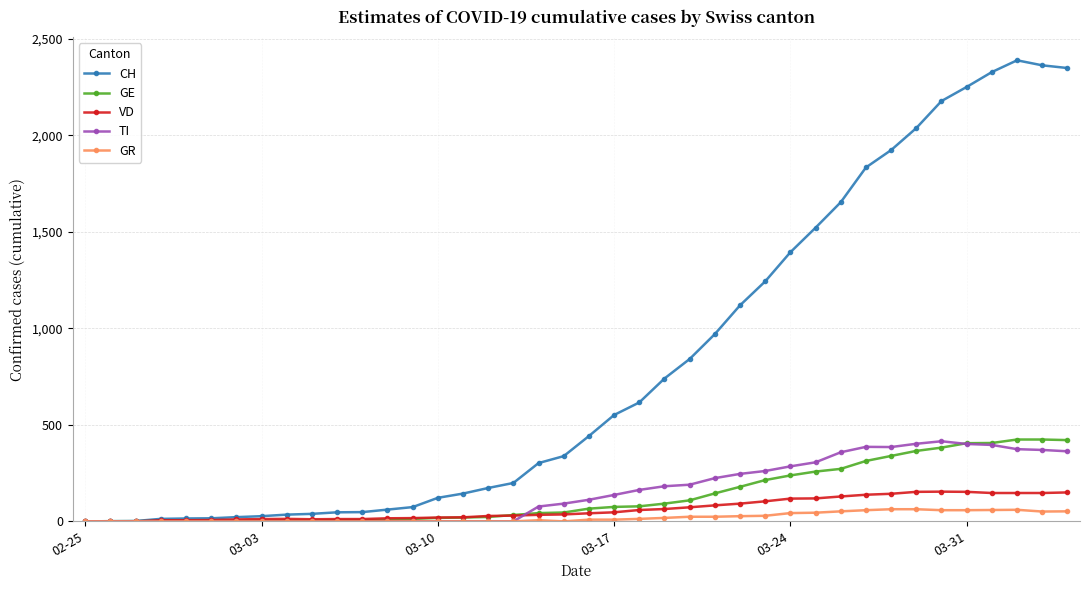

How many values in the GE series are below 66?

20